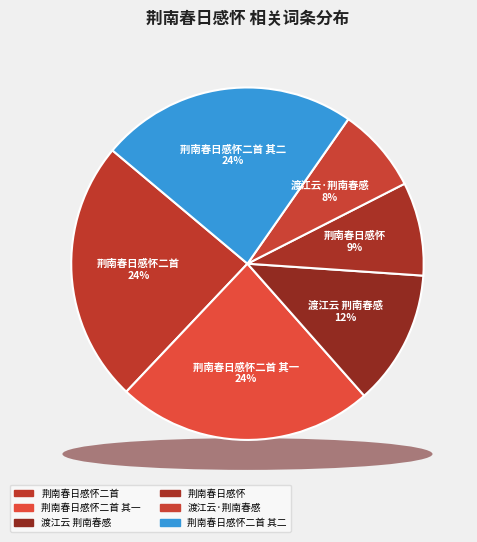

What percentage is the 荆南春日感怀二首 其一 slice, to the nearest percent?

24%